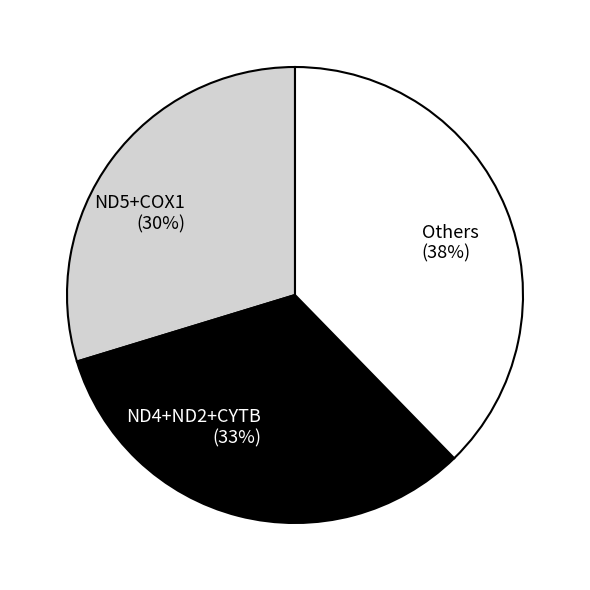

Do Others (38%) and ND4+ND2+CYTB (33%) together represent more than half of the pie?

Yes